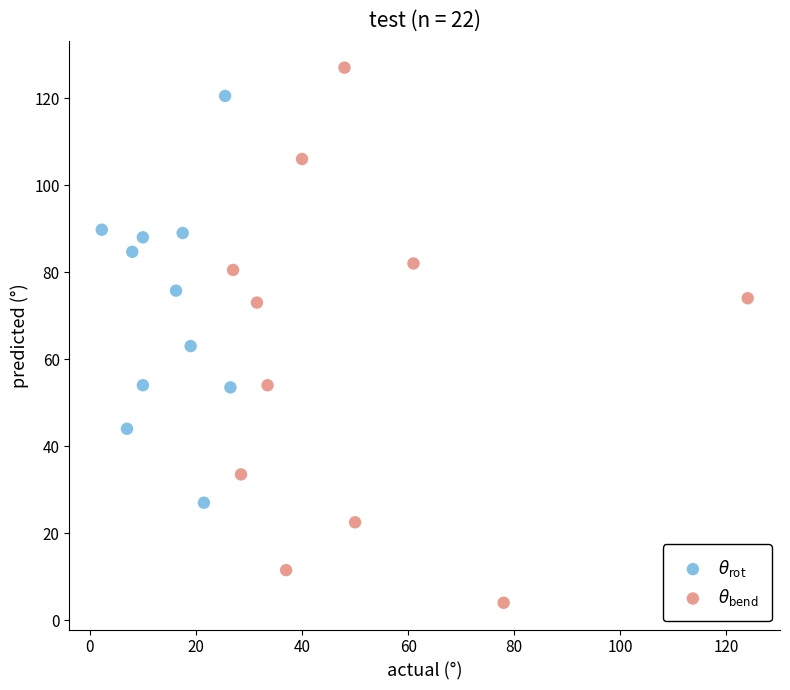

What are all the series names shown in the legend?

$\theta_{\rm rot}$, $\theta_{\rm bend}$